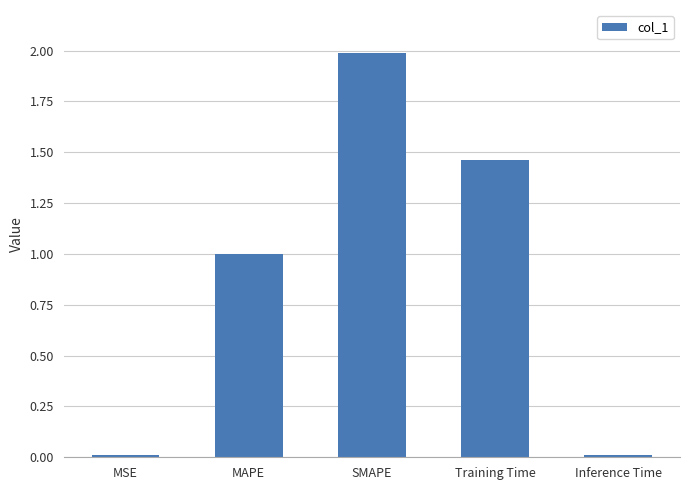

The value at SMAPE is 2.0. True or false?

True